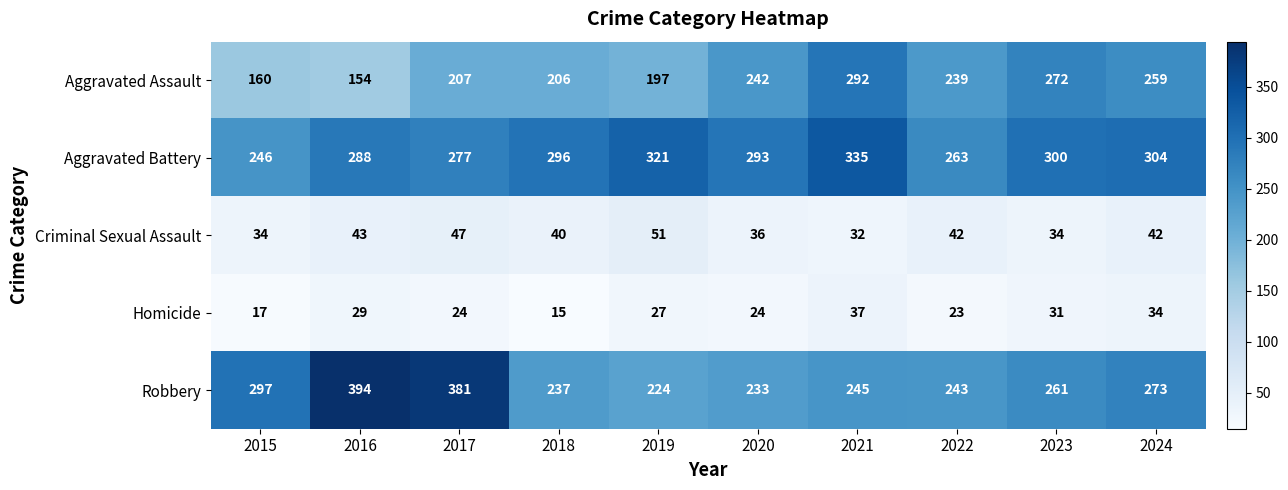

At which label does Aggravated Assault reach its peak?

2021